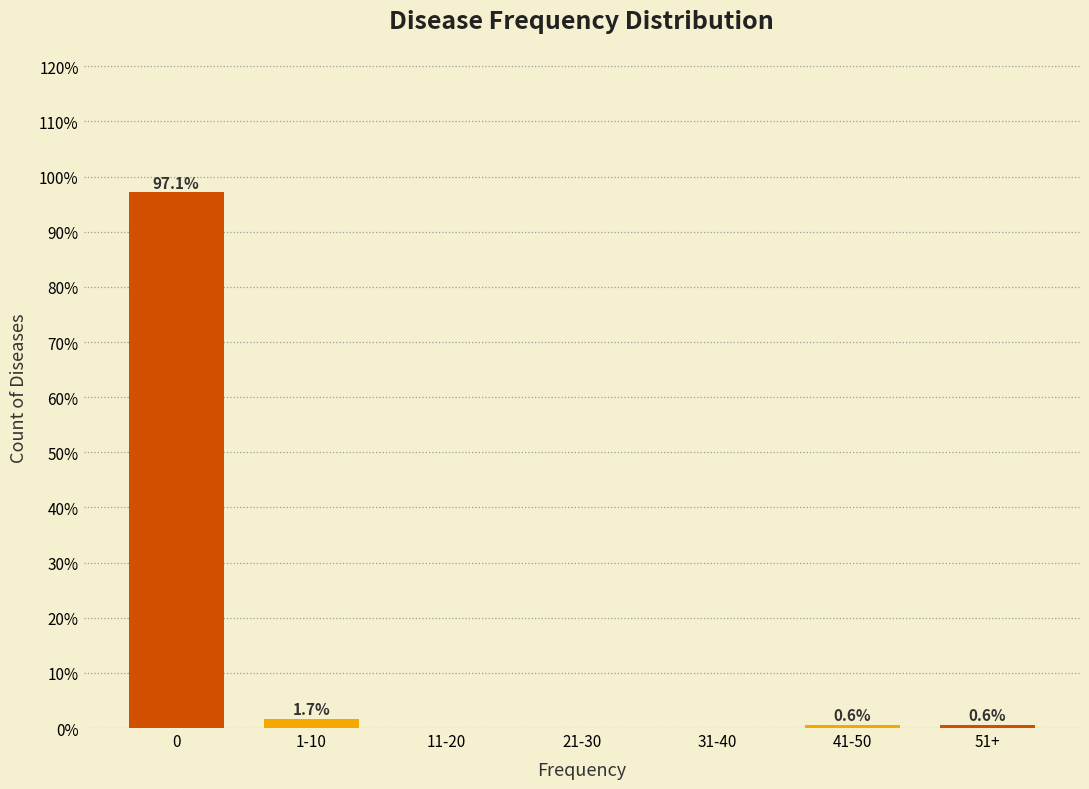

Reading left to right, transcribe all the data shown in this chart.

0=97.1	1-10=1.7	11-20=0.0	21-30=0.0	31-40=0.0	41-50=0.6	51+=0.6